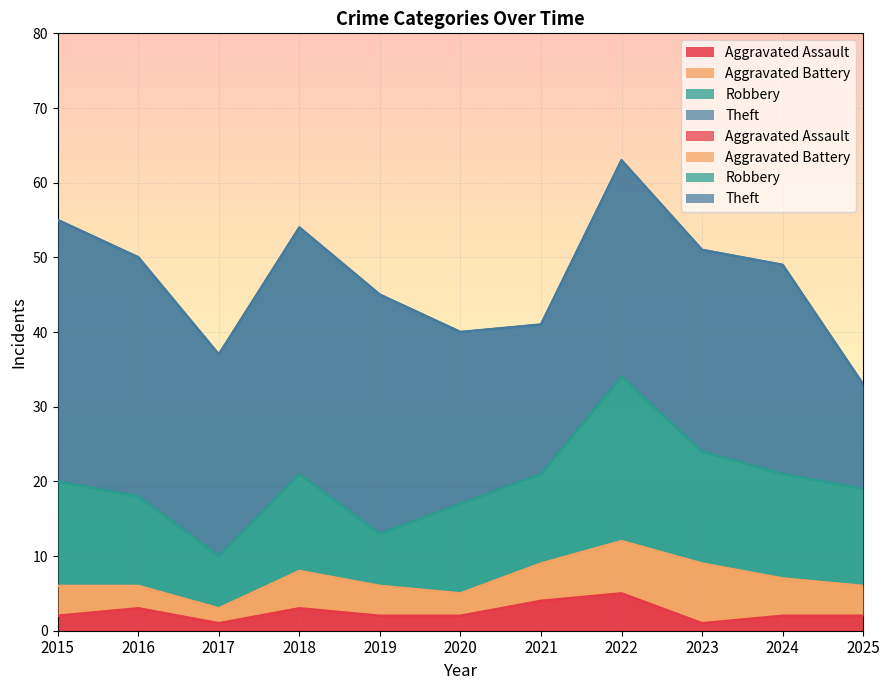

How many interior local peaks does the Aggravated Assault series have?

3